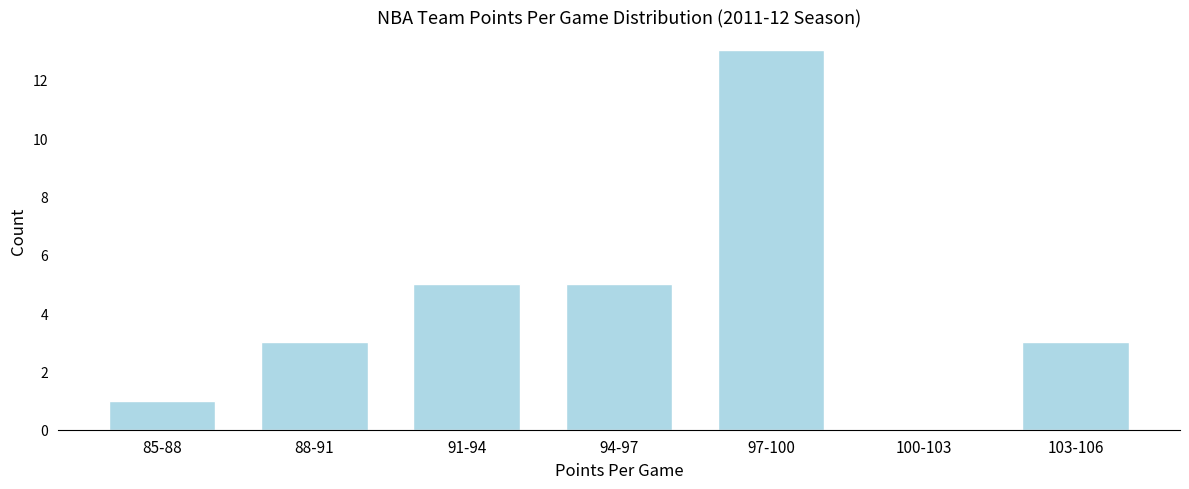

Reading left to right, transcribe all the data shown in this chart.

85-88=1	88-91=3	91-94=5	94-97=5	97-100=13	100-103=0	103-106=3